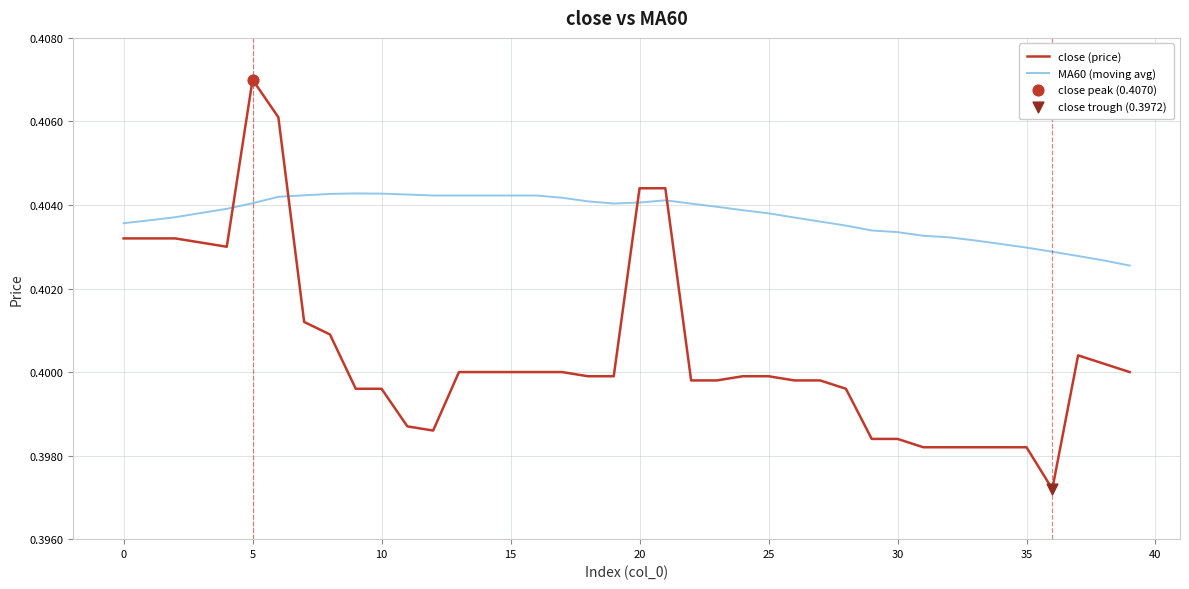

Which series has the largest total across all categories?

MA60 (moving avg)